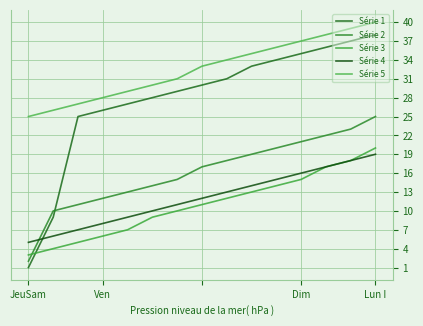

Which label corresponds to the smallest value in the chart?

JeuSam